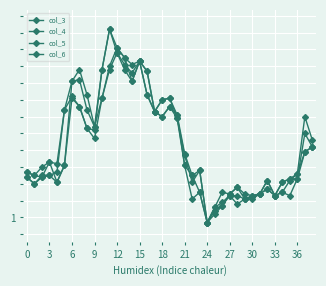

What is the difference between the maximum and second lowest values in the col_6 series?

1.1